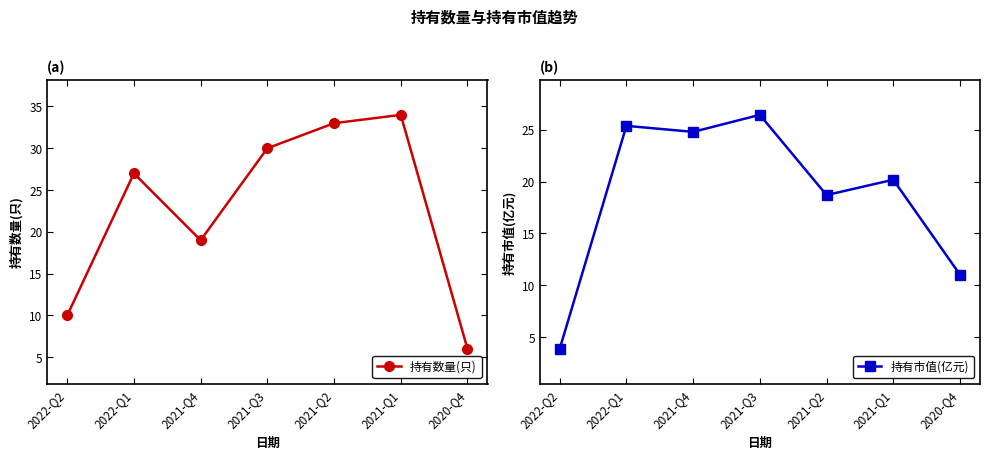

At how many categories does at least one series exceed 5?

7